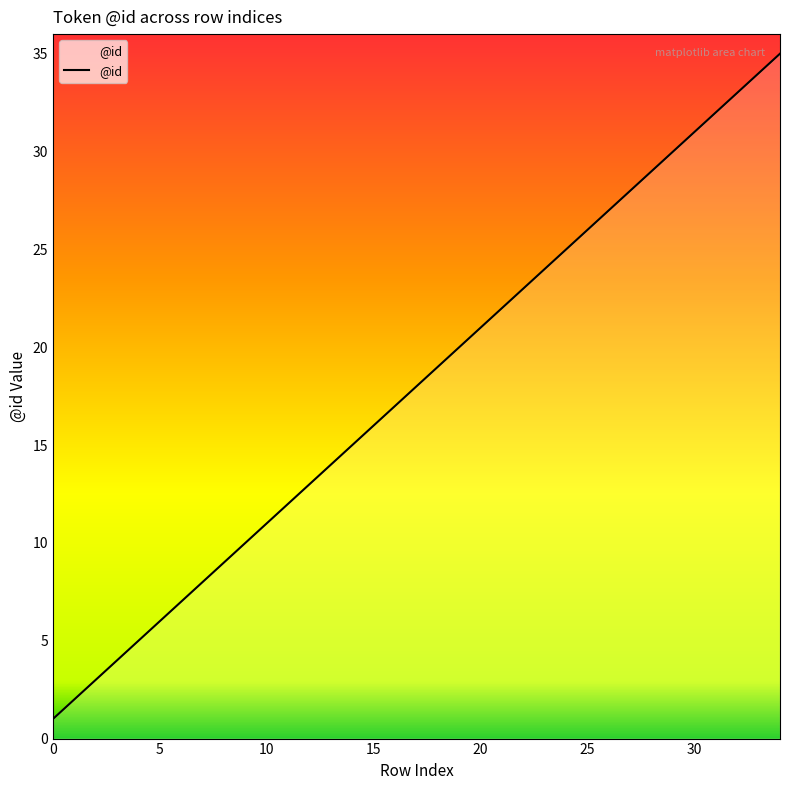

How many lines are shown in the chart?

1